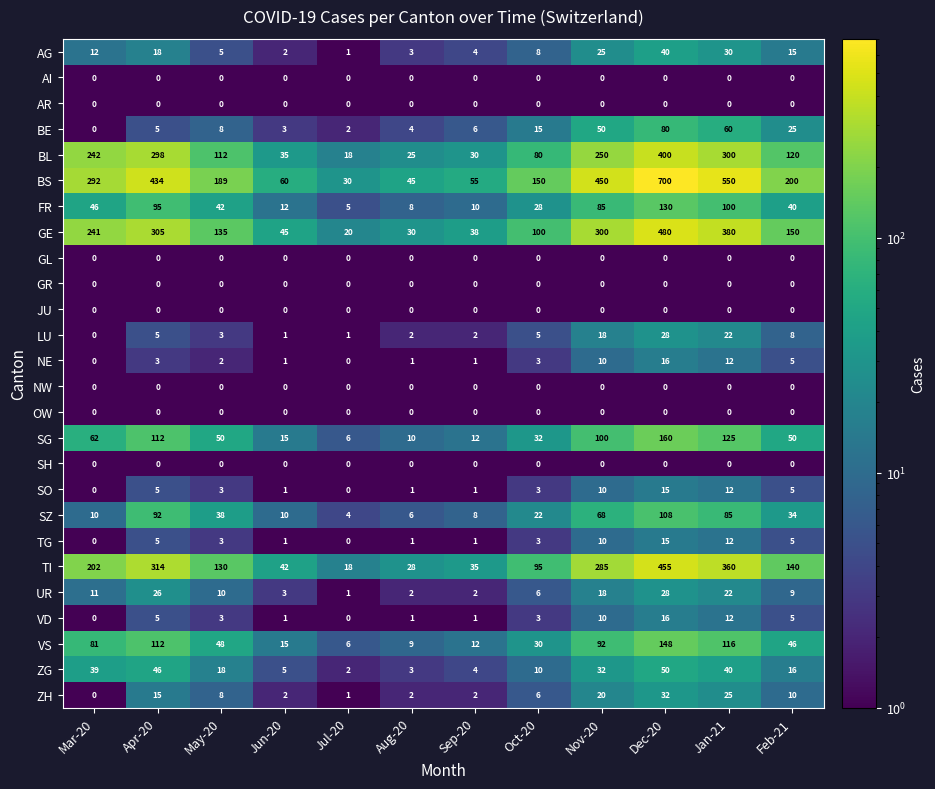

What is the smallest value displayed?

0